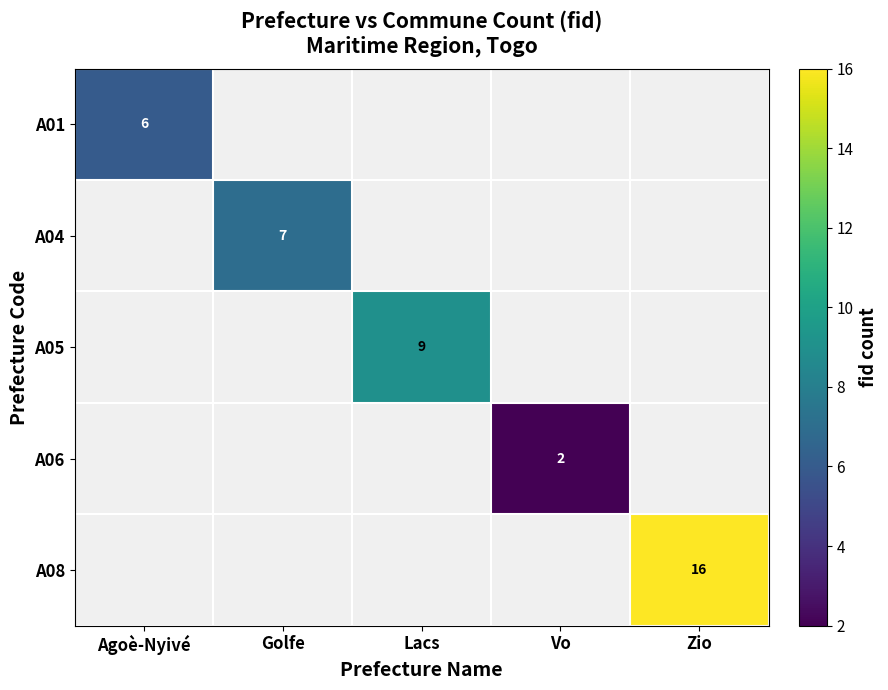

True or false: A08 has a value of 16 at Zio.

True